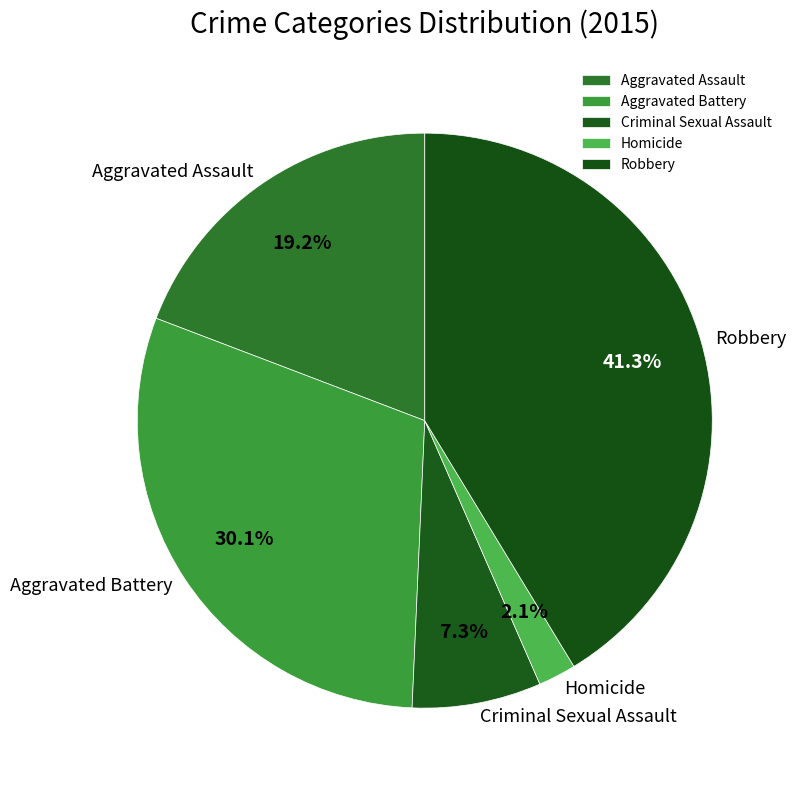

Combined, what portion of the pie is Criminal Sexual Assault and Robbery?

48.6%